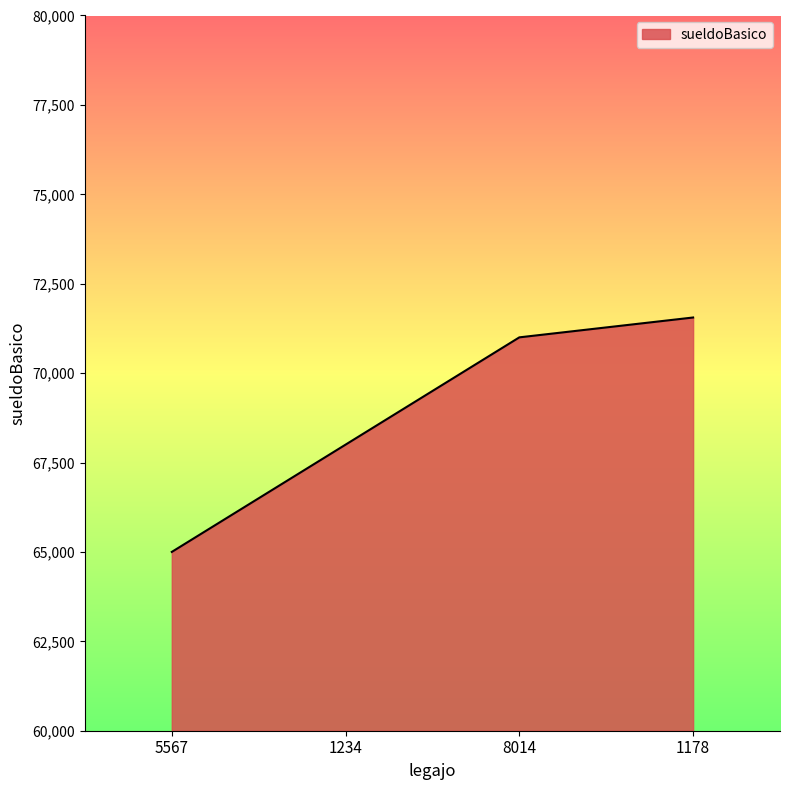

How many lines are shown in the chart?

1